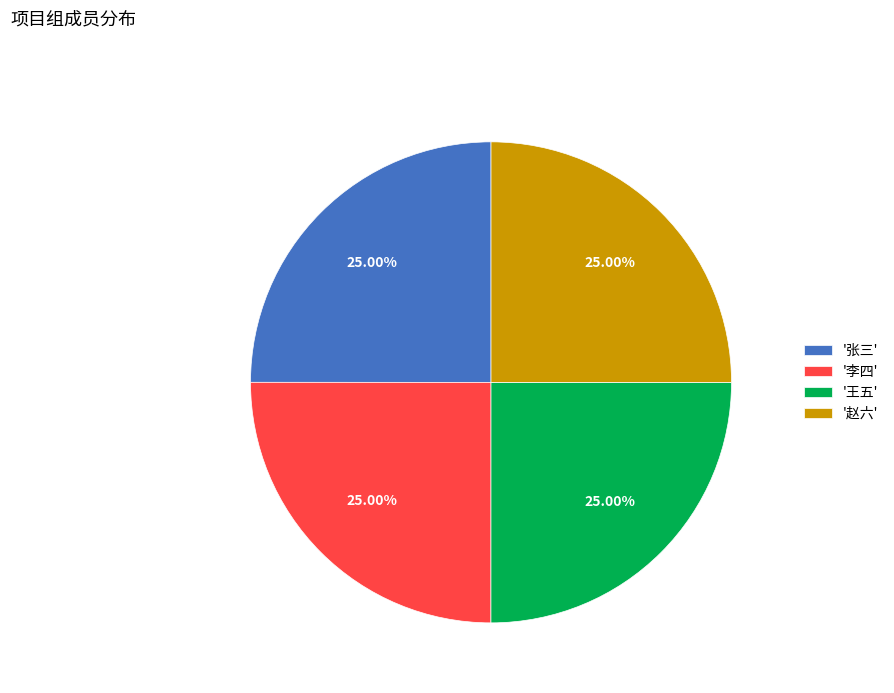

Approximately how many times larger is the value at '李四' compared to '赵六'?

1.0